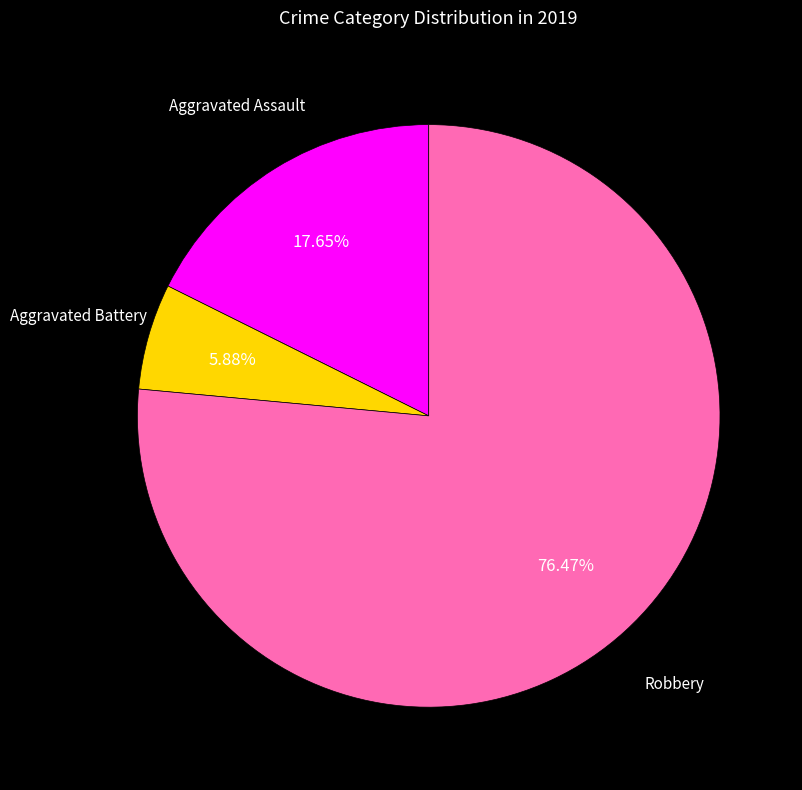

Is it true that Aggravated Battery is 12% of the pie?

False